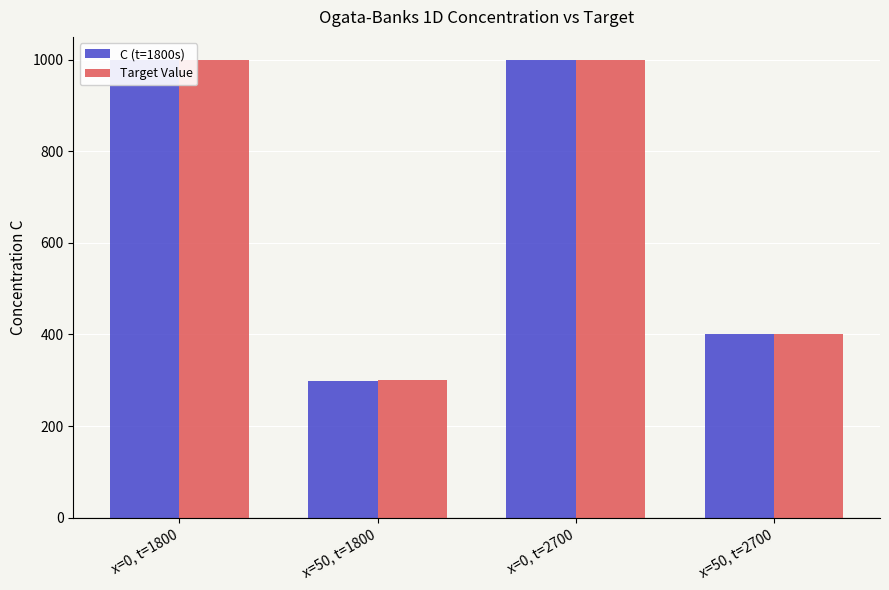

At how many categories does at least one series exceed 914?

2